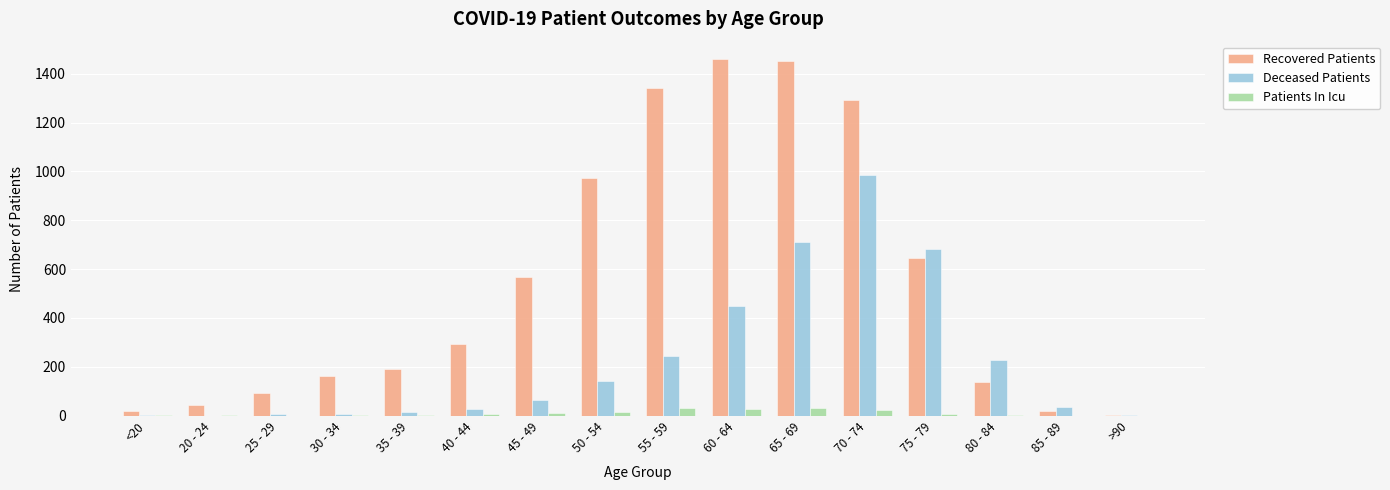

Which series has the largest total across all categories?

Recovered Patients